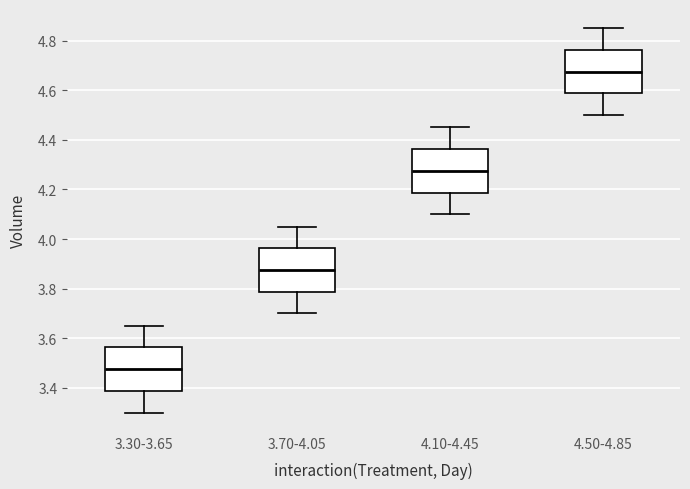

Where does the upper whisker of the box for 3.70-4.05 end on the y-axis? The values are not printed on the chart, so give them approximately, as read against the axis.

4.06